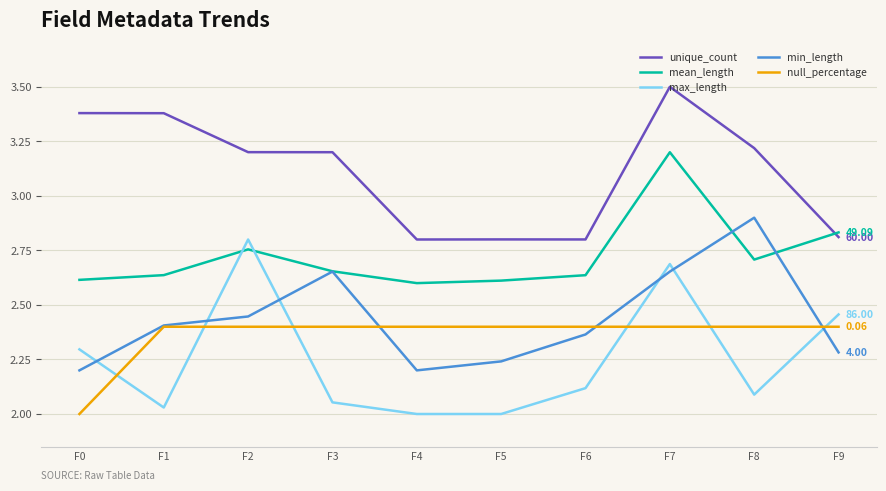

Where is the first local maximum for max_length?

F2